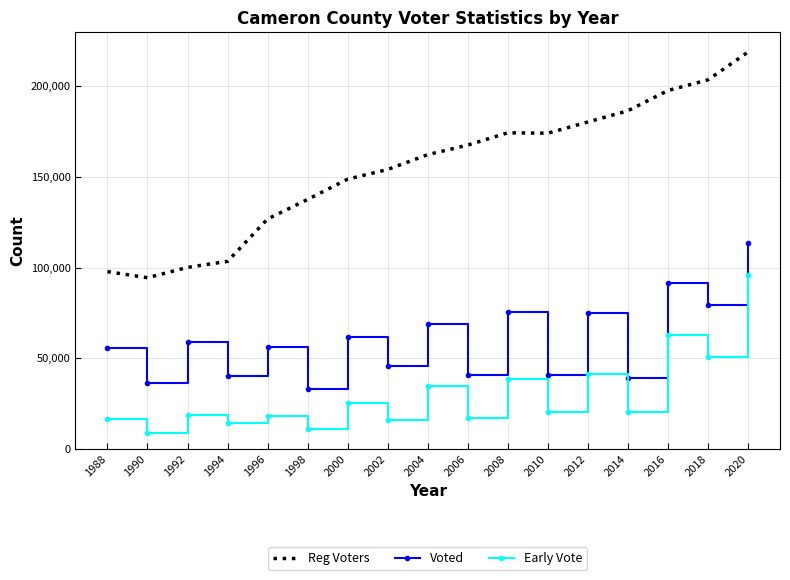

What is the maximum value shown in the chart?

218910